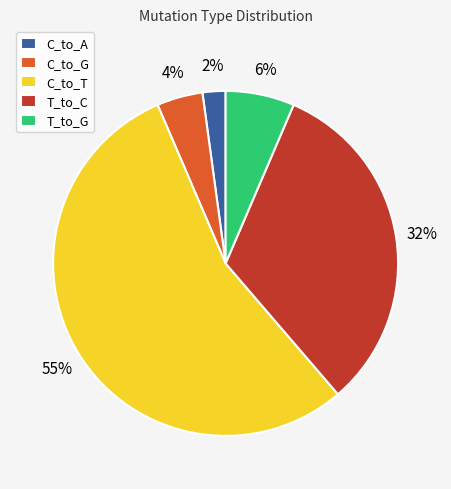

Do C_to_G and T_to_C together represent more than half of the pie?

No